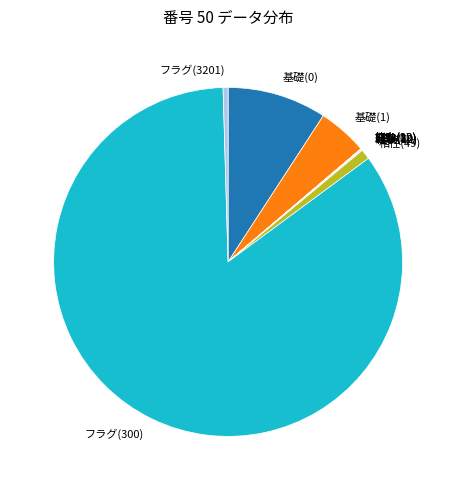

Which slice is the largest?

フラグ(300)